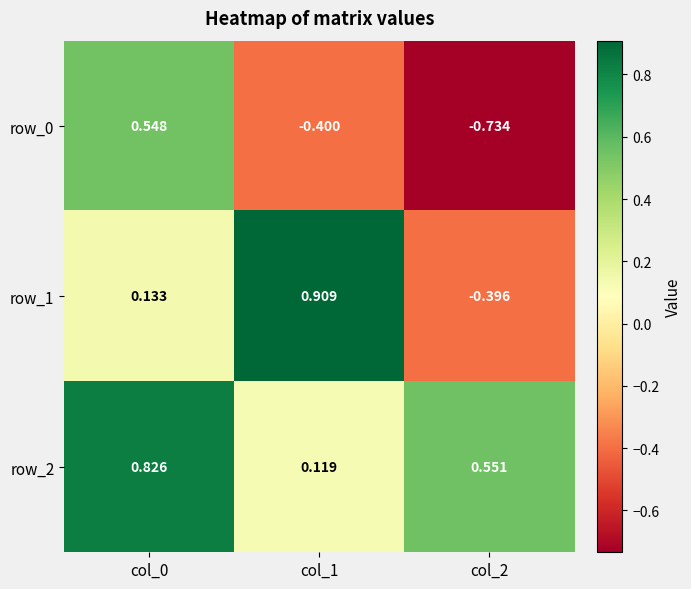

Is the value of row_1 at col_2 greater than the value of row_0 at col_0?

No